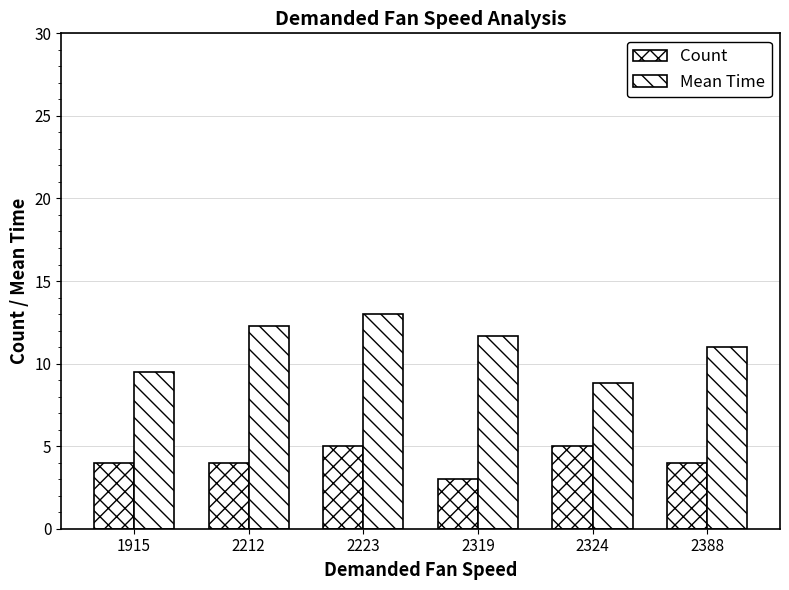

How many groups of bars are there?

6